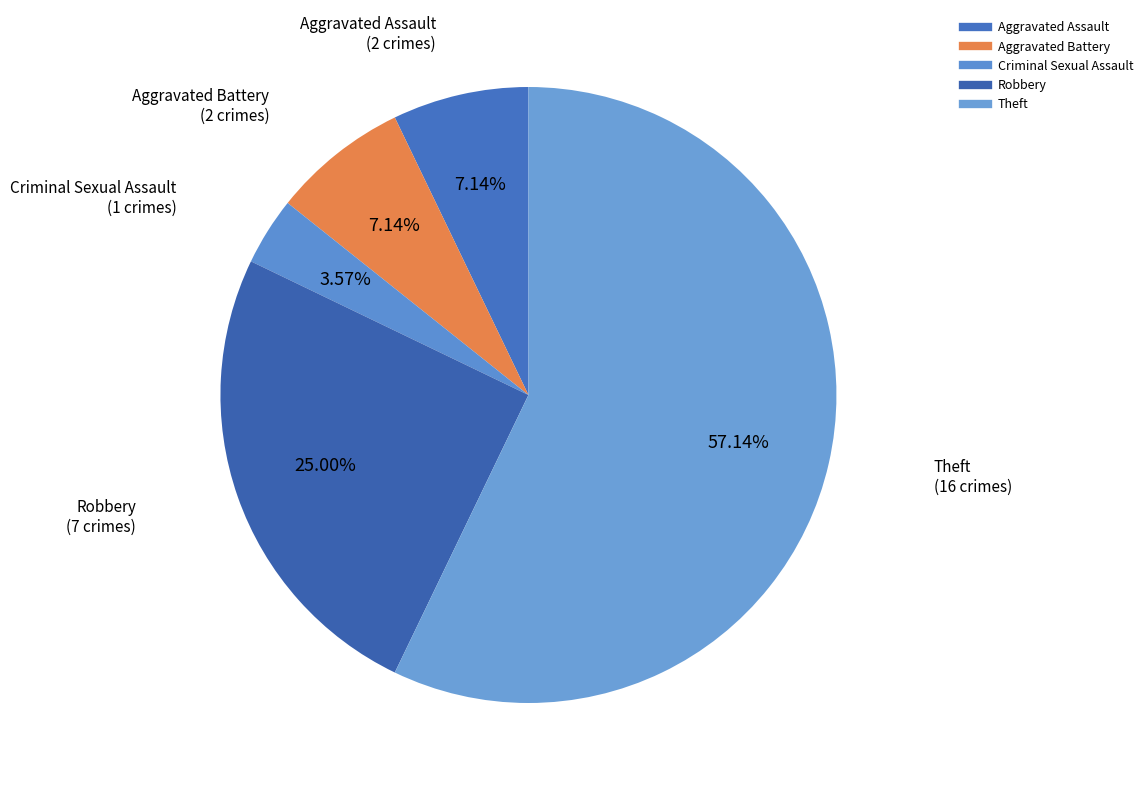

What is the largest slice in the pie chart?

Theft